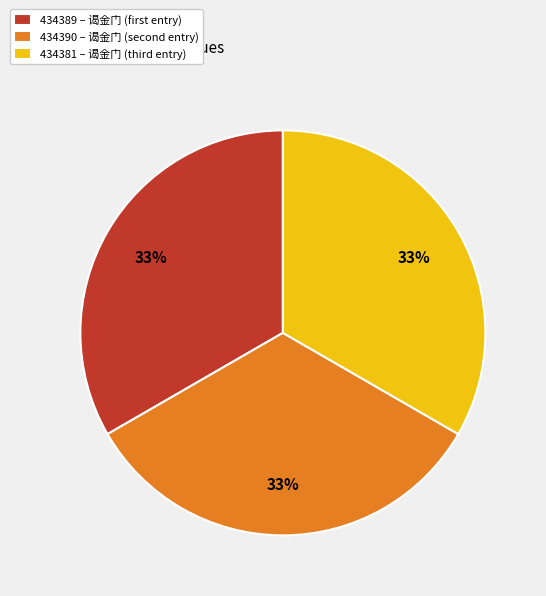

How many segments does this pie chart have?

3